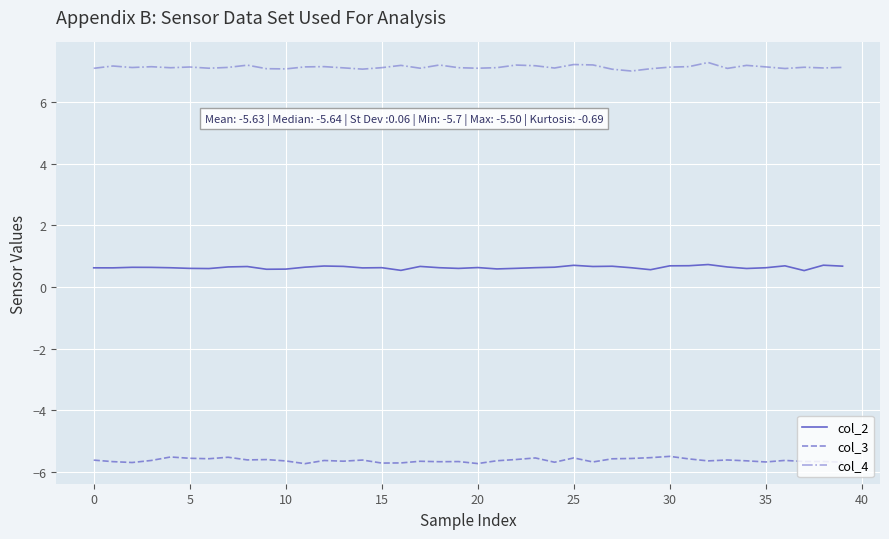

Does the chart display data point markers on the line(s)?

No